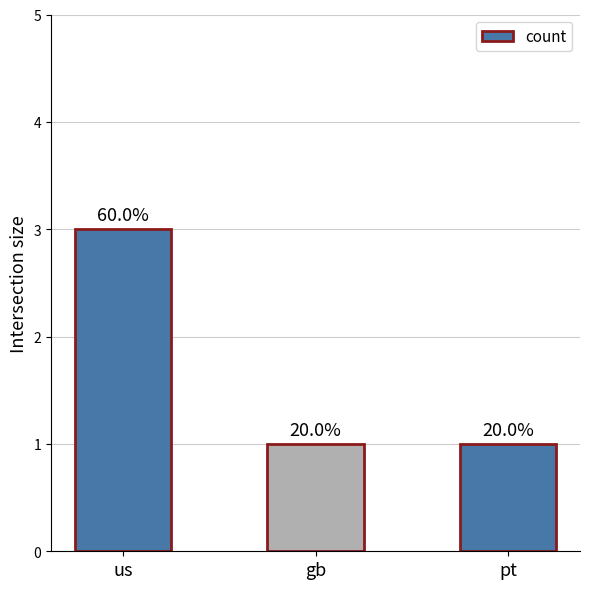

The chart shows a value of 1 at us. True or false?

False